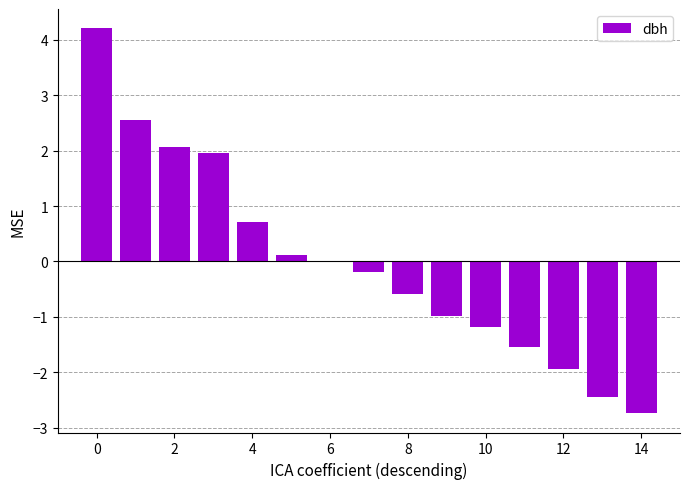

What is the maximum value shown in the chart?

4.2